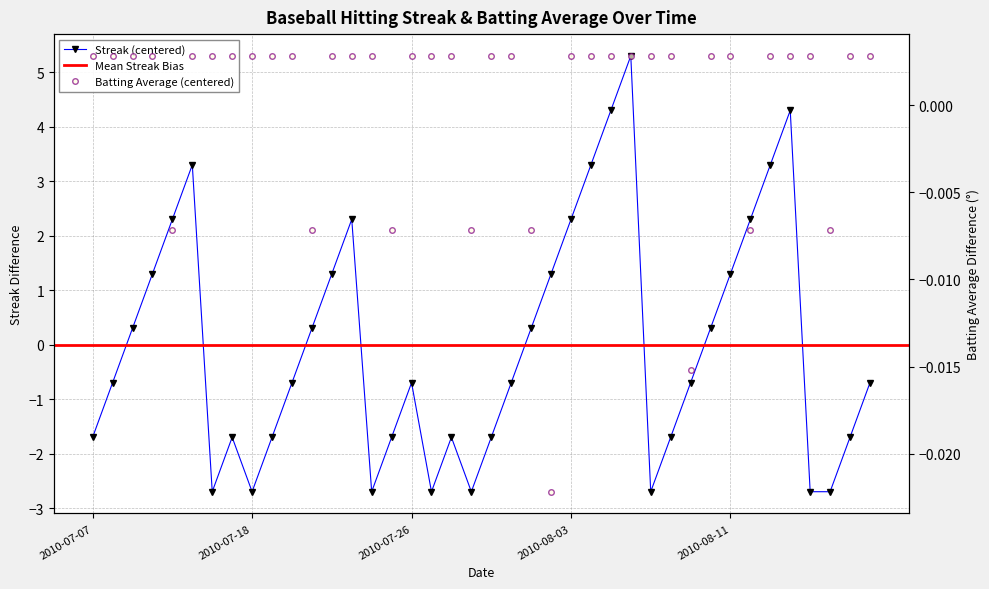

What is the difference between the second highest and second lowest values in the Streak series?

7.0